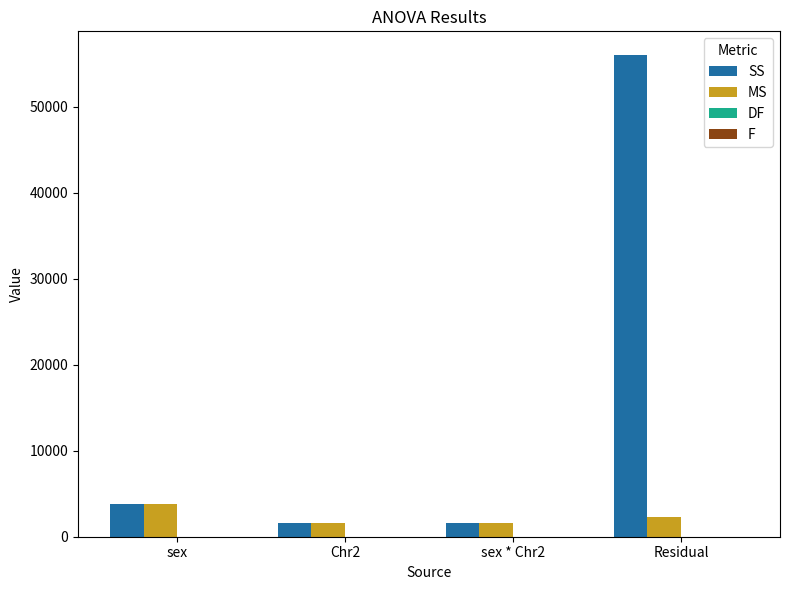

Which label corresponds to the largest value in the chart?

Residual